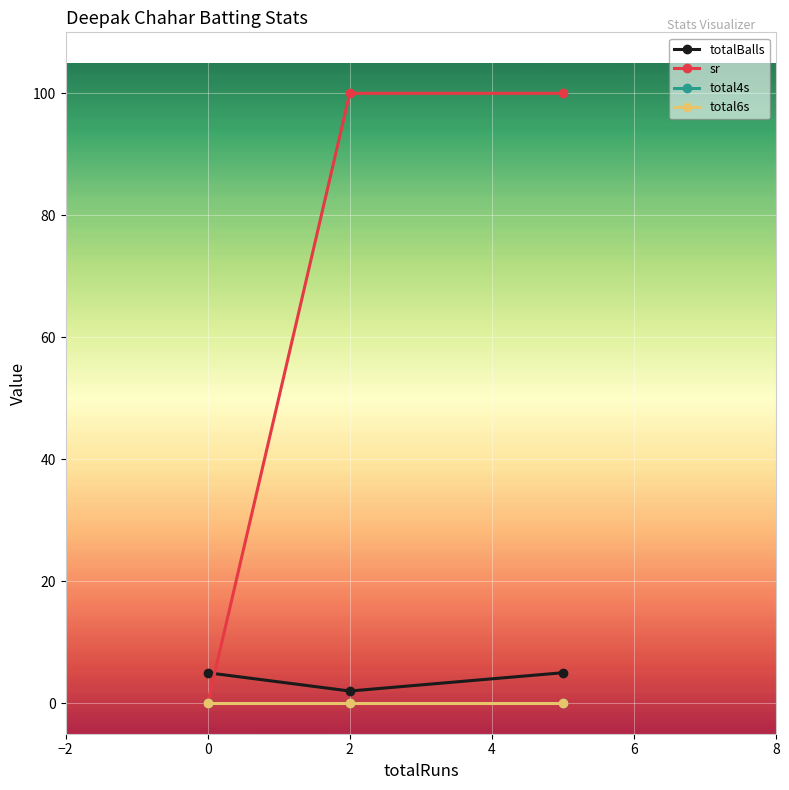

Which series has the largest range (max minus min)?

sr